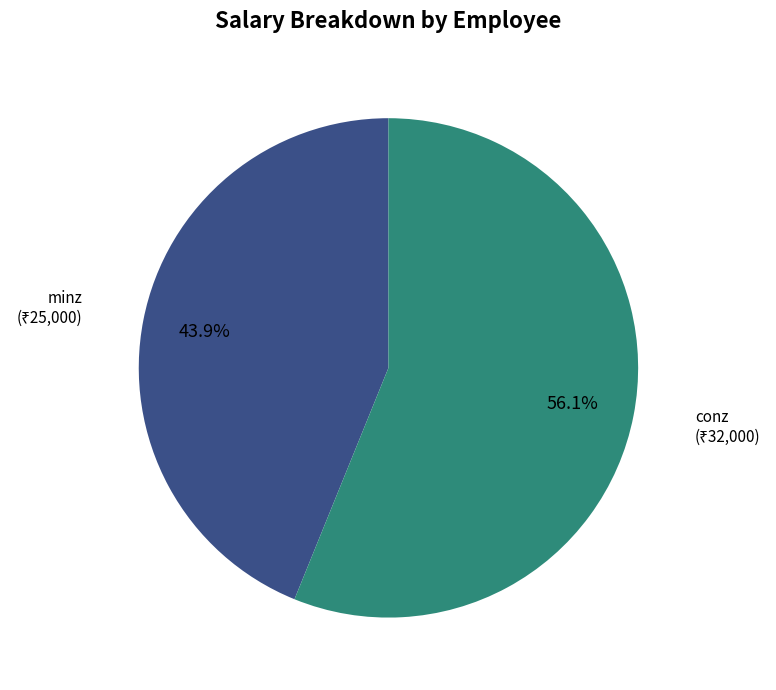

Count the number of slices in the pie.

2